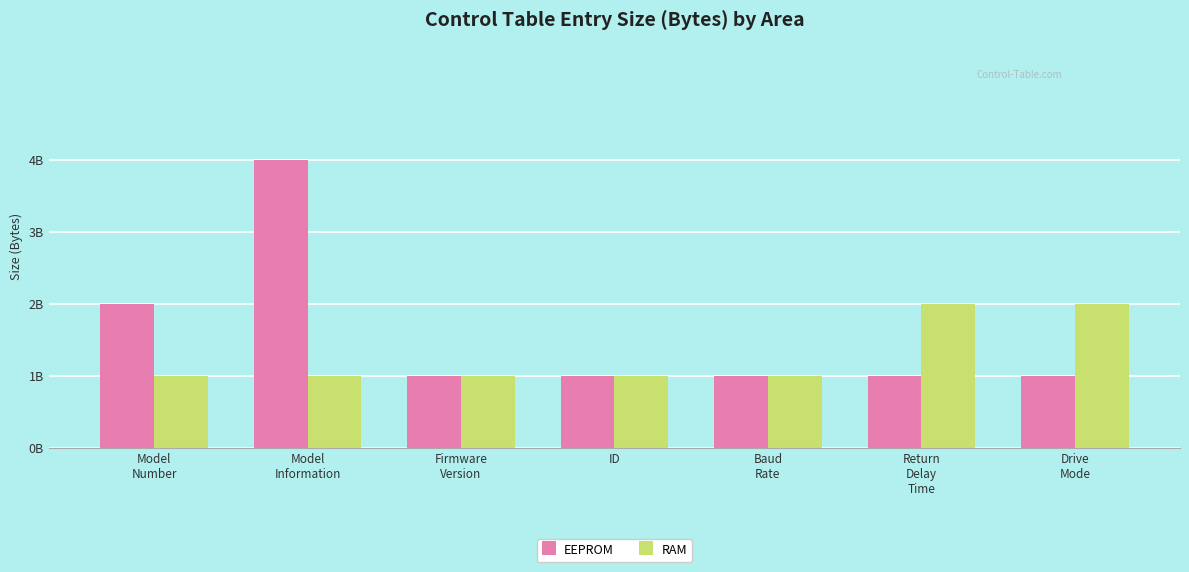

Does the chart contain any negative values?

No